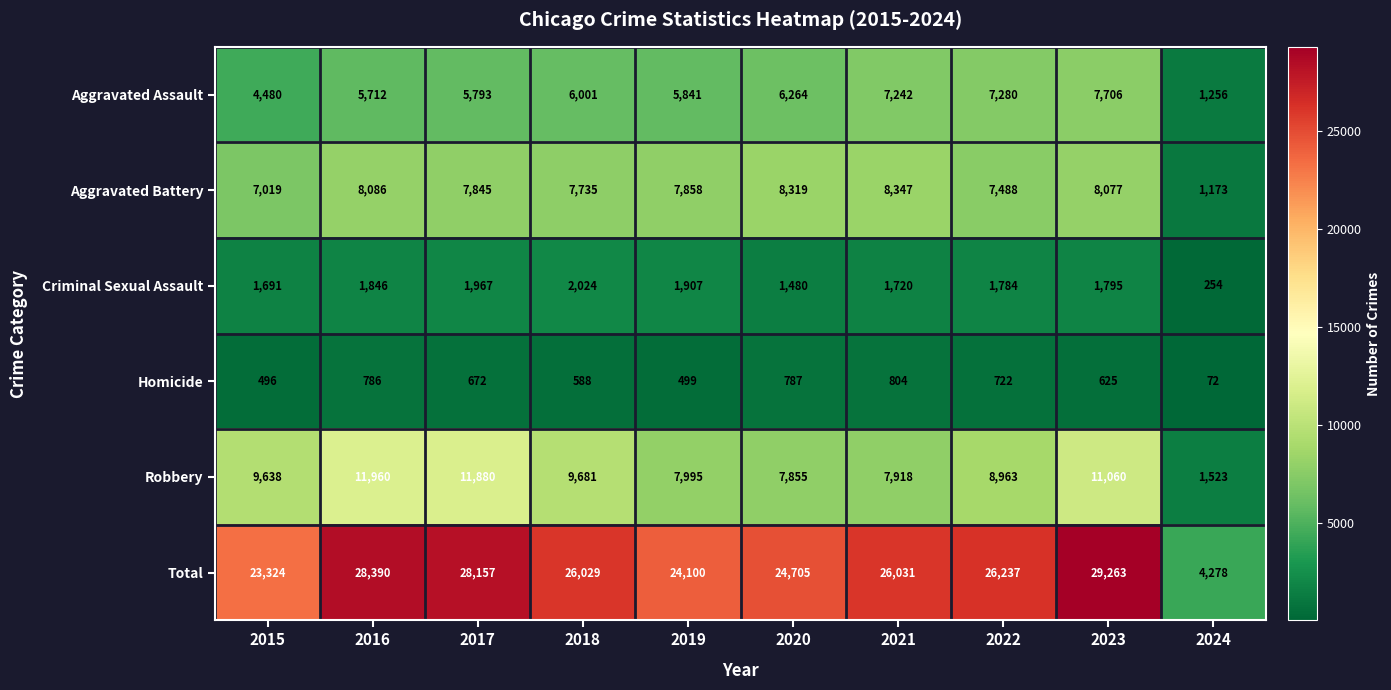

At which category does the chart reach its peak across all series?

2023